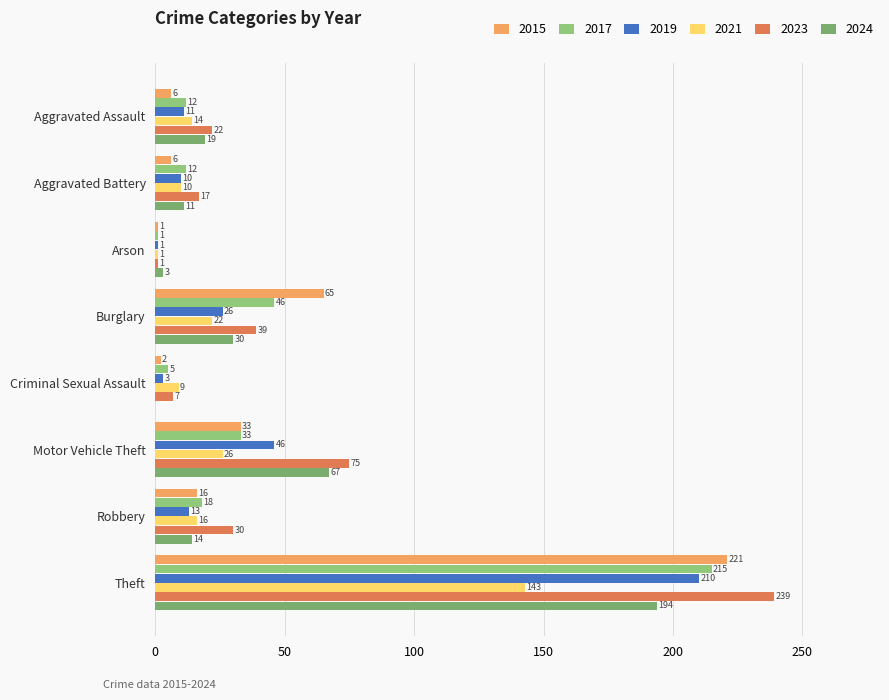

At which category does the chart reach its peak across all series?

Theft